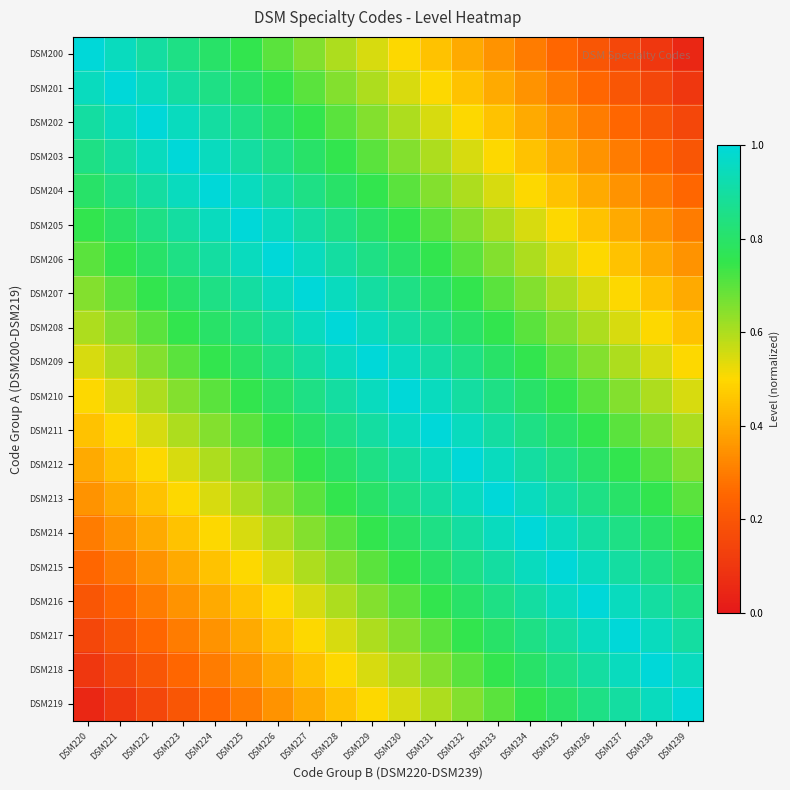

At how many categories does at least one series exceed 0?

20